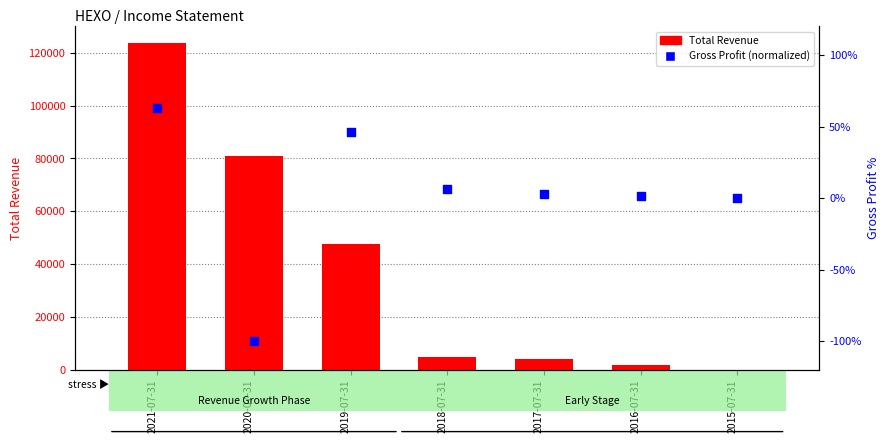

Which series contains the lowest Y value?

Gross Profit (normalized)